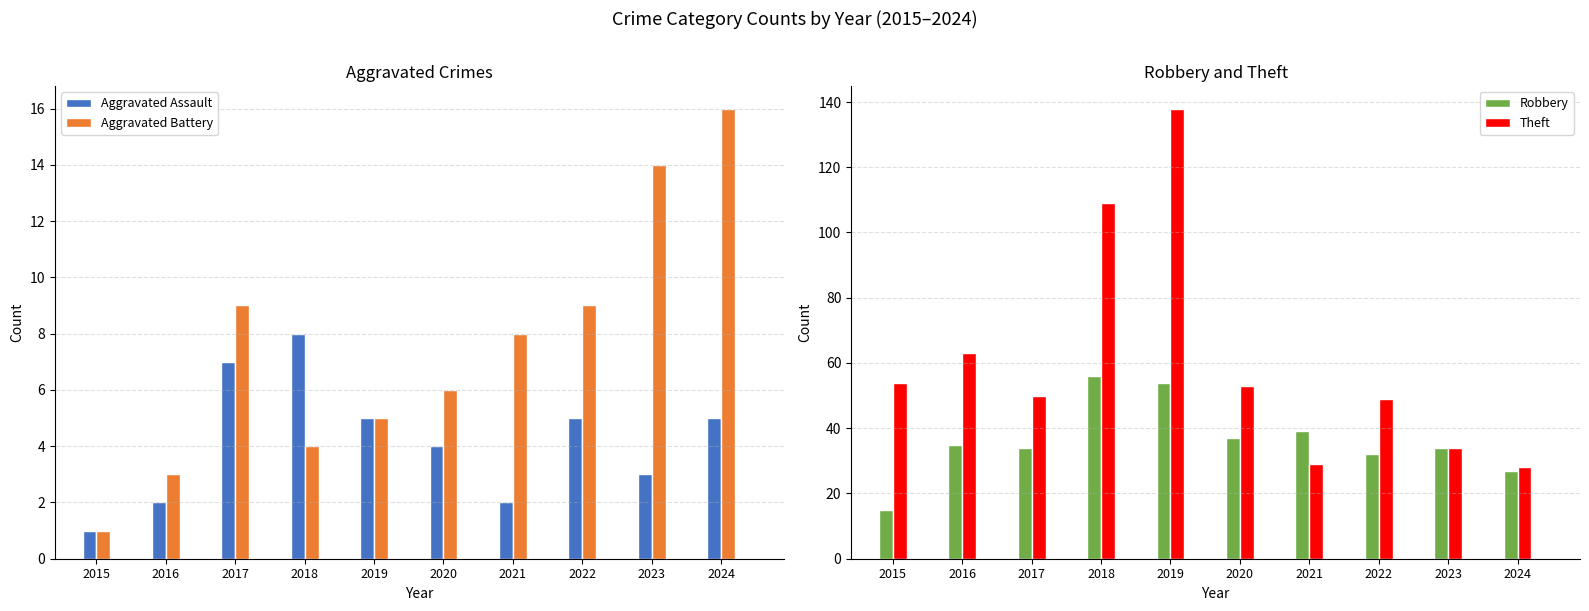

What is the difference between the maximum and minimum values in the Theft series?

110